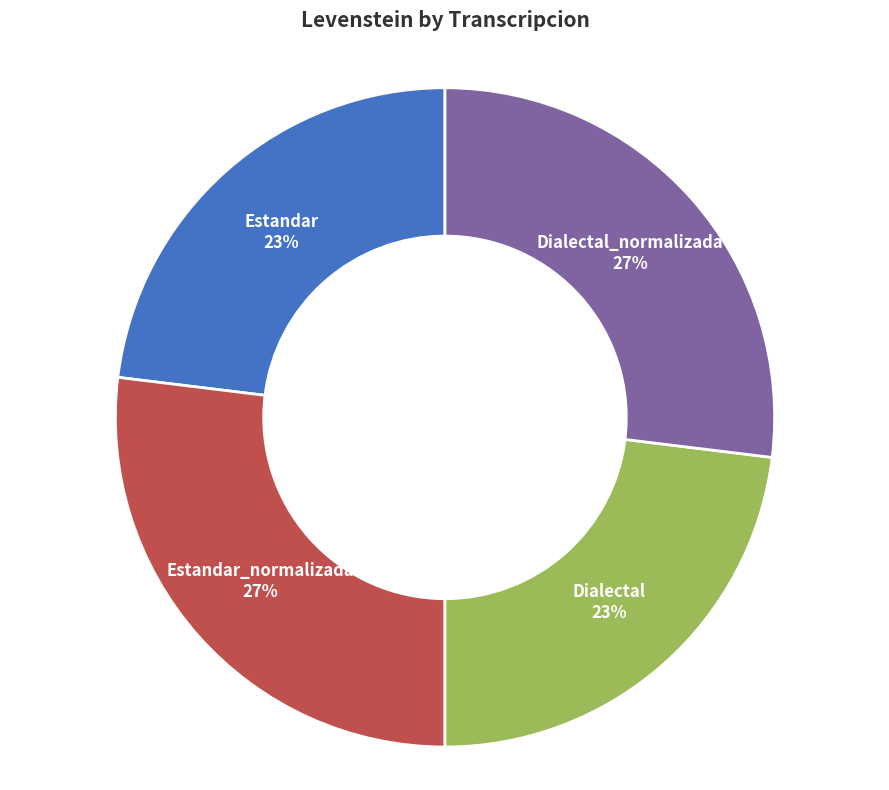

To the nearest percent, what is the difference between the largest and smallest slice percentages?

4%